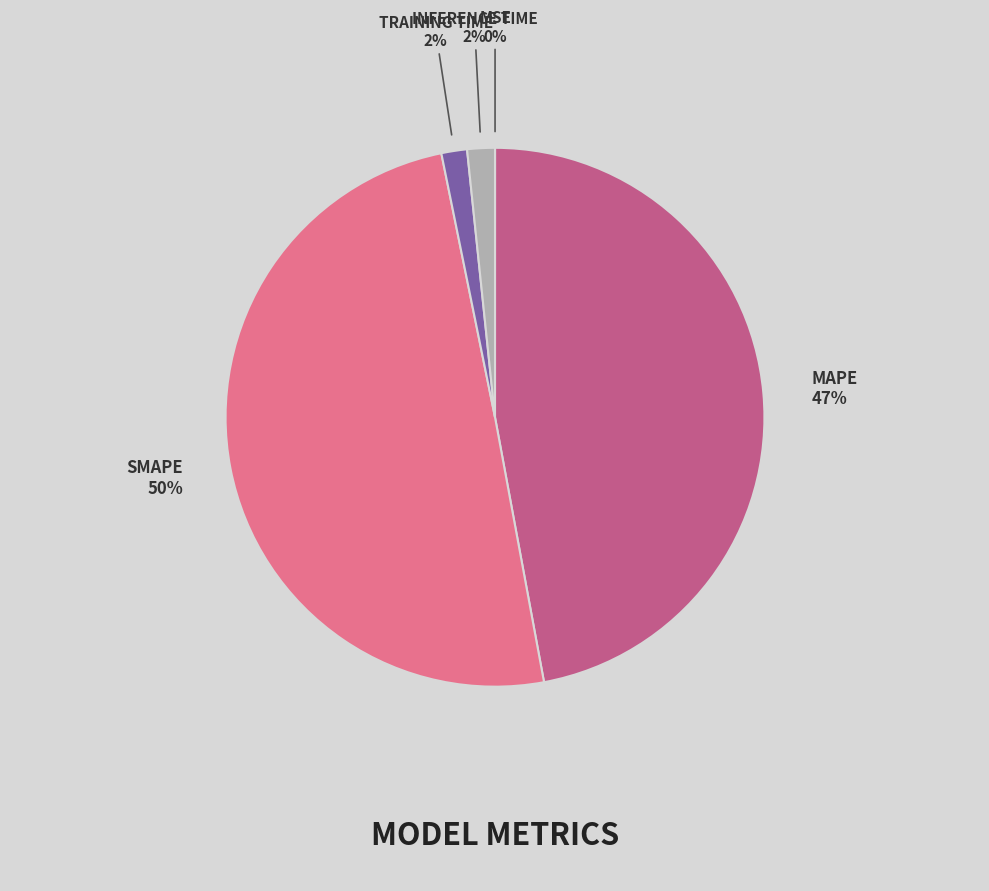

To the nearest percent, what is the difference between the largest and smallest slice percentages?

50%